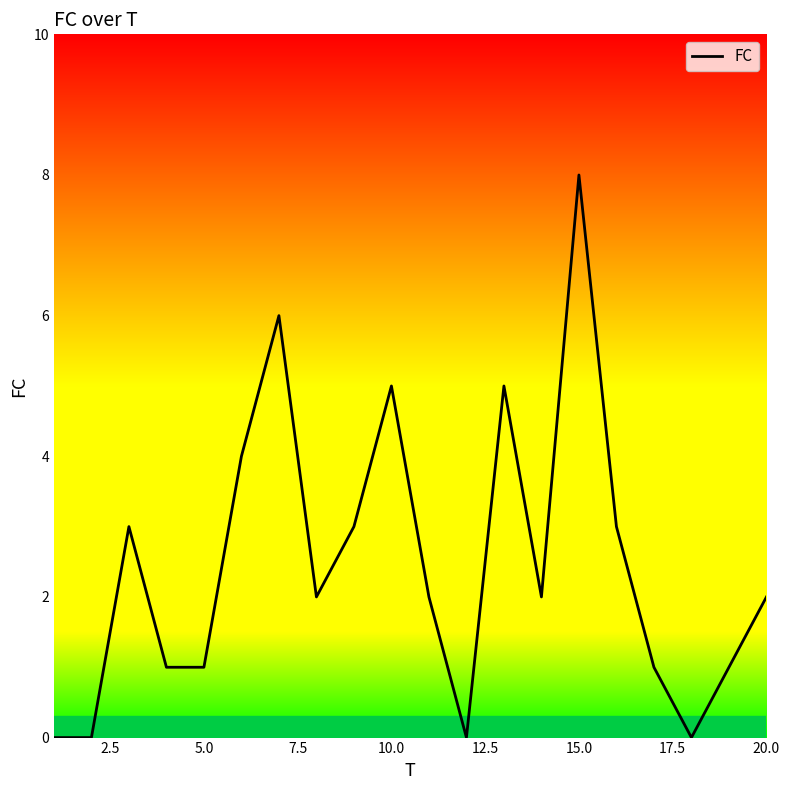

What is the difference between the maximum and minimum values?

8